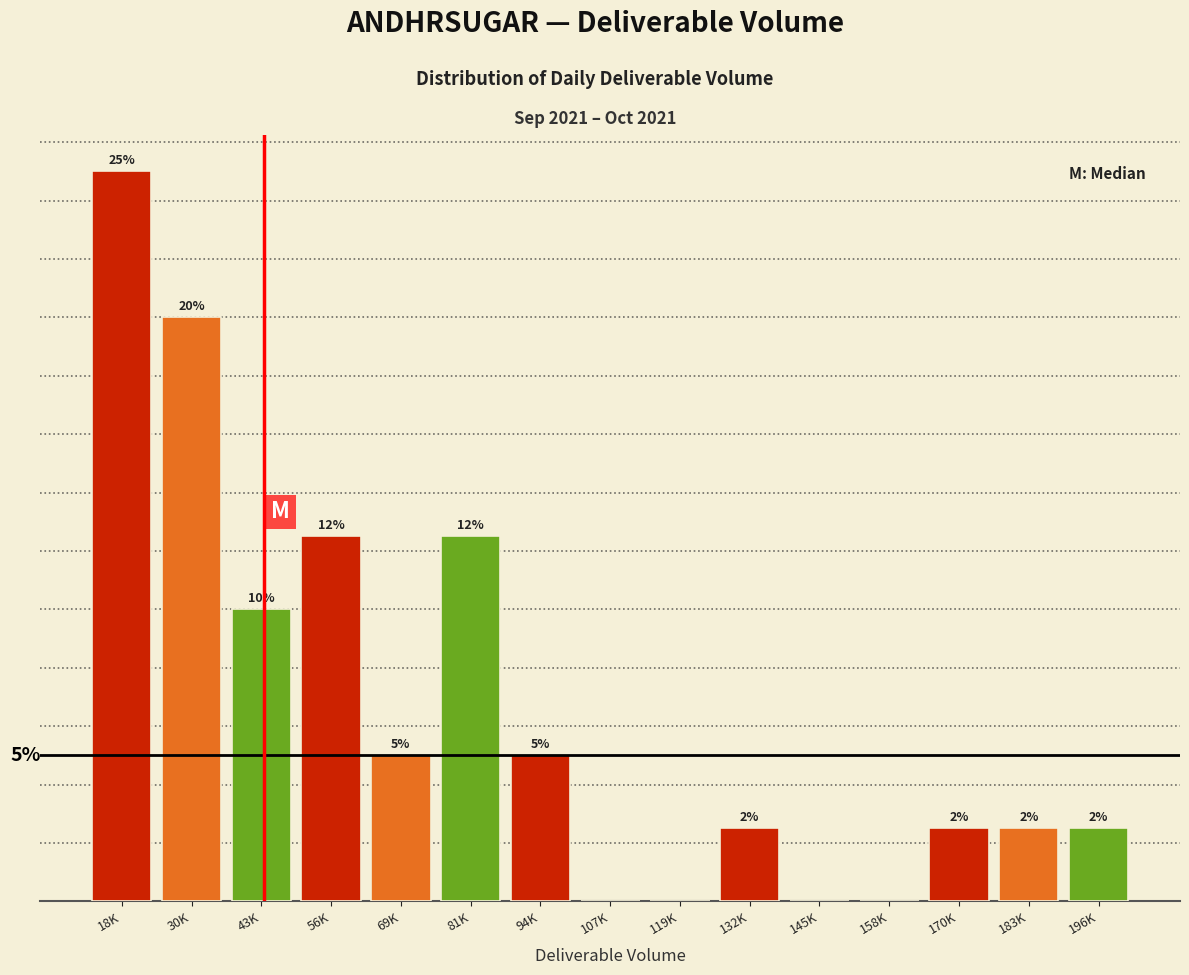

Which has a higher value, 56K or 18K?

18K